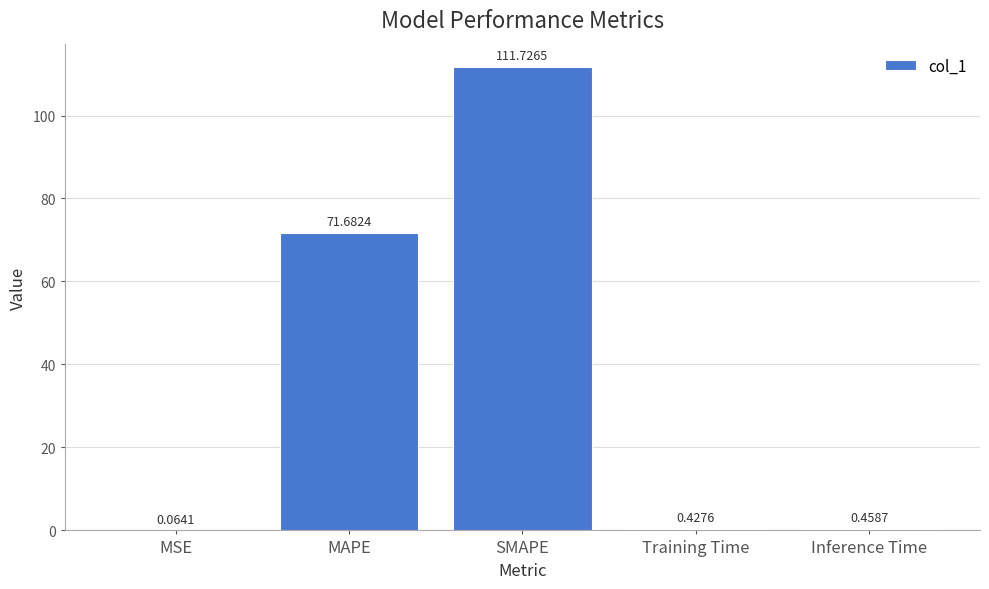

What is the sum of all values?

184.4